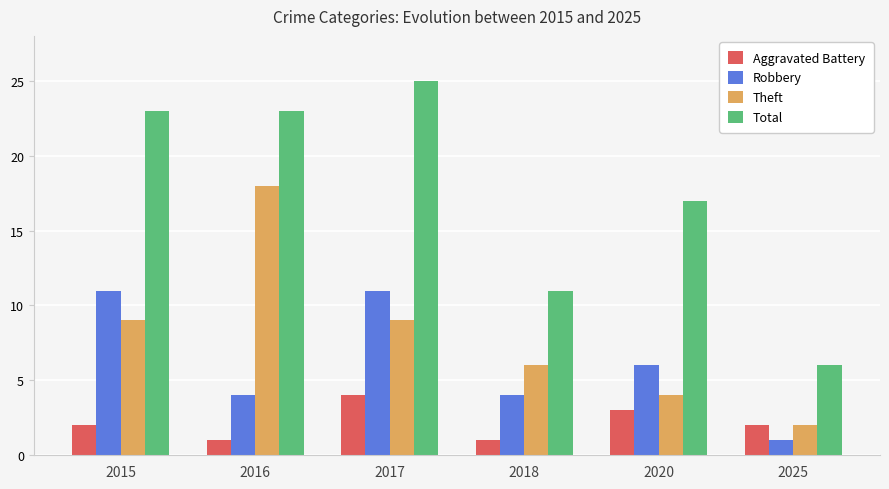

List the series in order of their peak value, highest first.

Total, Theft, Robbery, Aggravated Battery